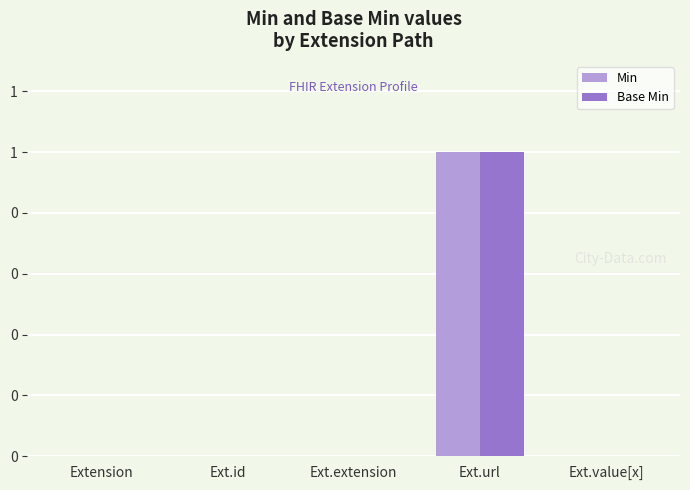

Are the bars grouped side by side (vs. stacked)?

Yes